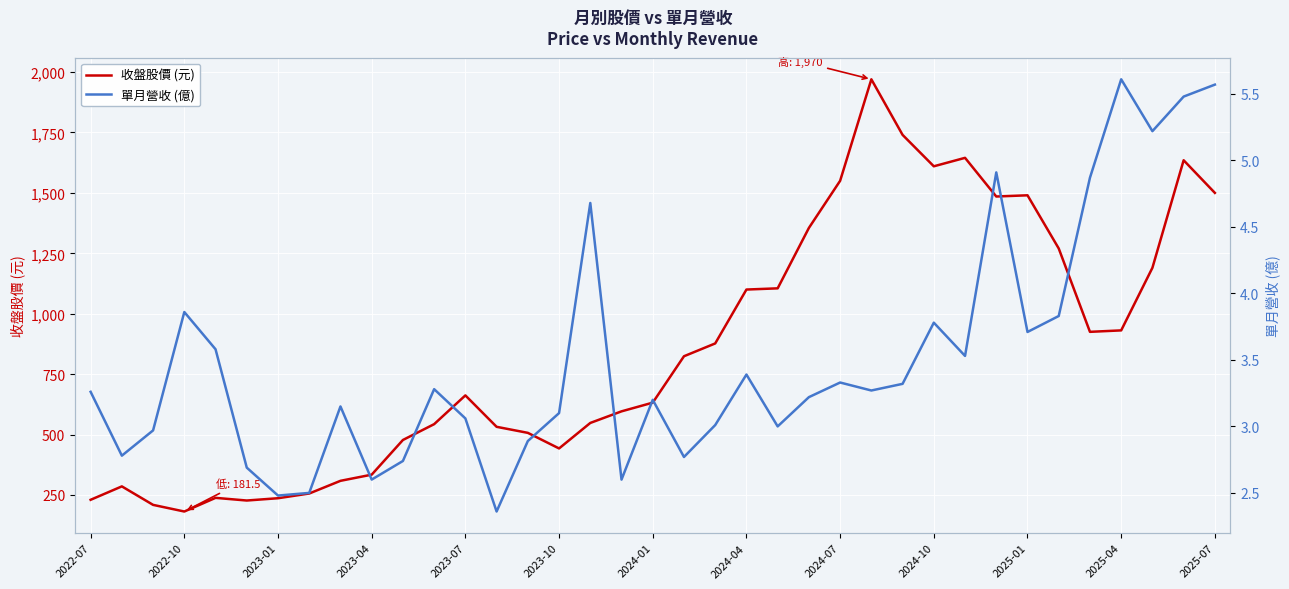

What is the highest value of the 收盤股價 (元) series?

1970.0